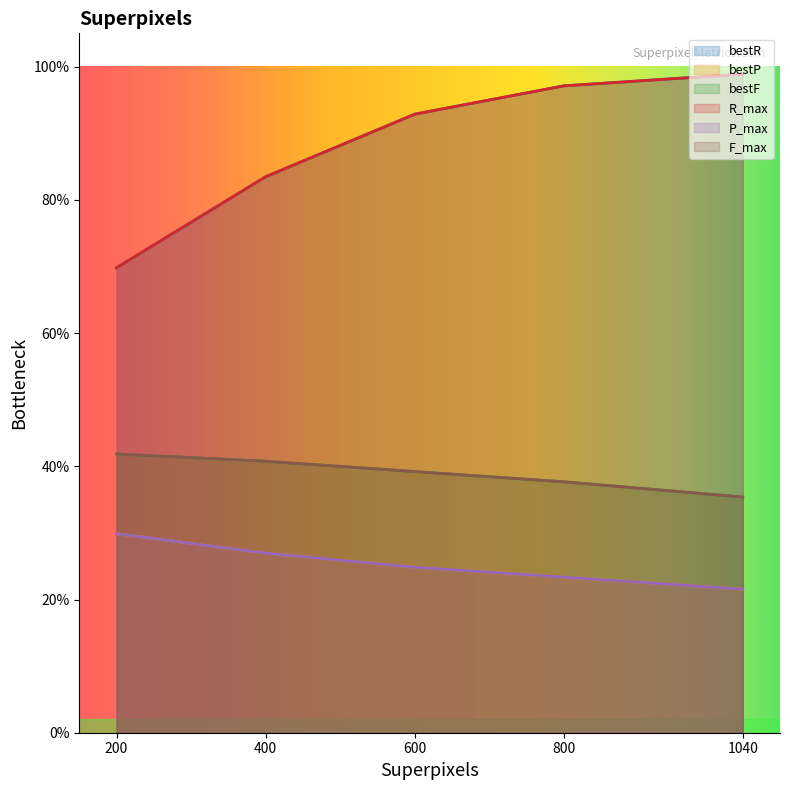

Reading right to left, extract all data points from this chart.

bestR: 1040=1.0	800=1.0	600=0.9	400=0.8	200=0.7
bestP: 1040=0.2	800=0.2	600=0.2	400=0.3	200=0.3
bestF: 1040=0.4	800=0.4	600=0.4	400=0.4	200=0.4
R_max: 1040=1.0	800=1.0	600=0.9	400=0.8	200=0.7
P_max: 1040=0.2	800=0.2	600=0.2	400=0.3	200=0.3
F_max: 1040=0.4	800=0.4	600=0.4	400=0.4	200=0.4